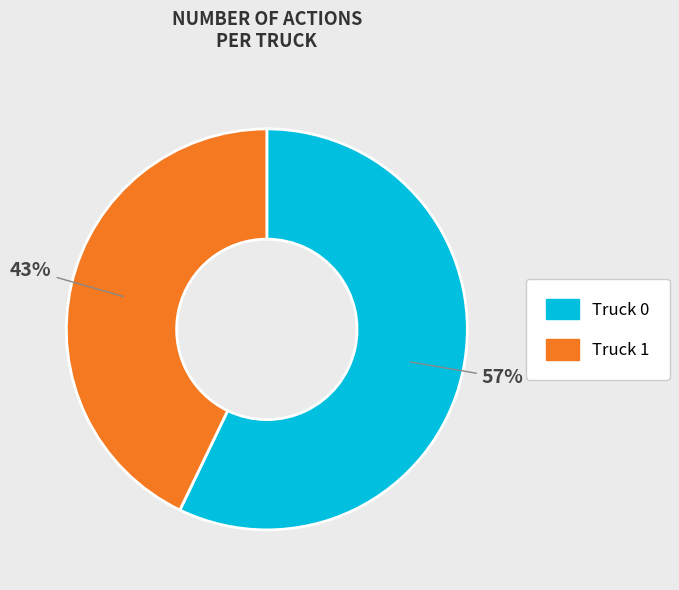

How many segments does this pie chart have?

2